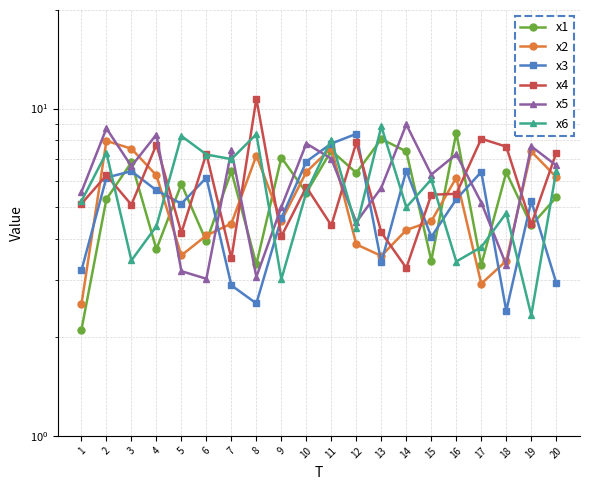

Which series changed the most between 2 and 6?

x5